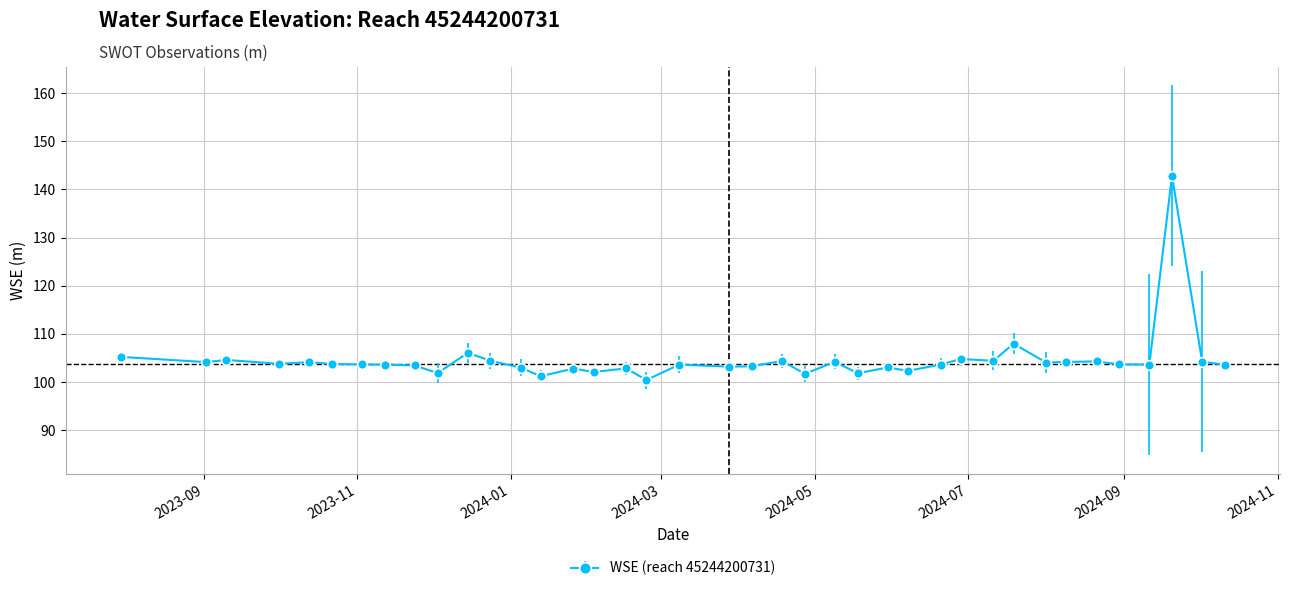

What is the sum of all values?

4080.2